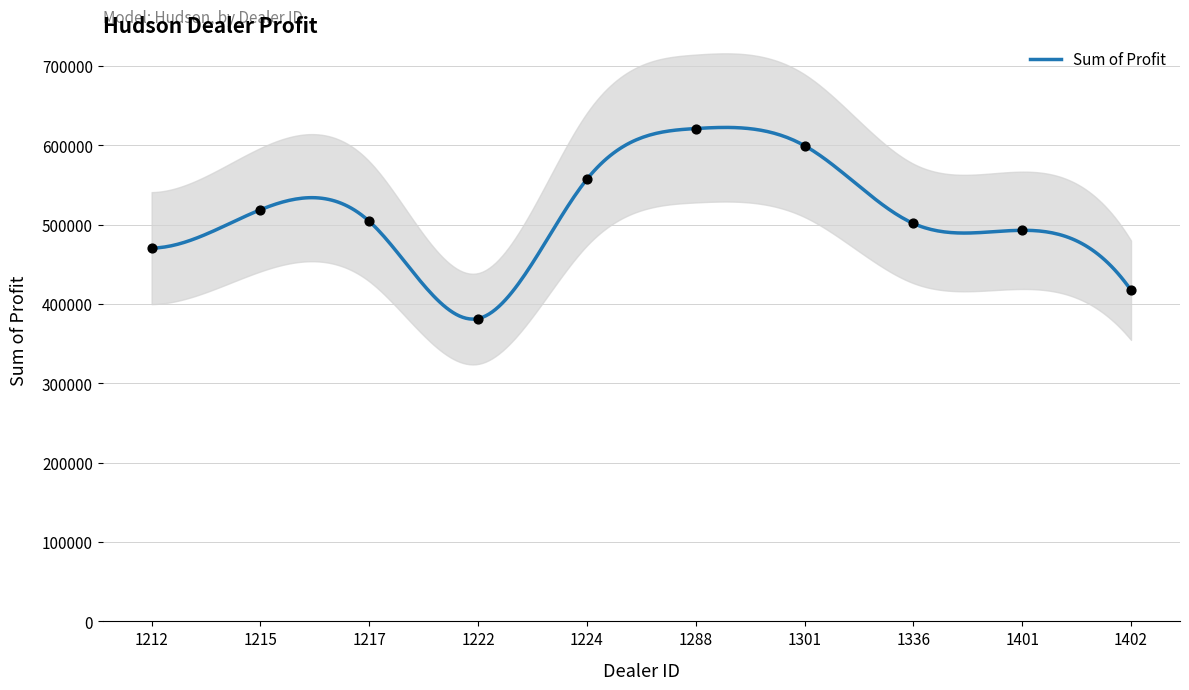

Which has a higher value, 1217 or 1301?

1301